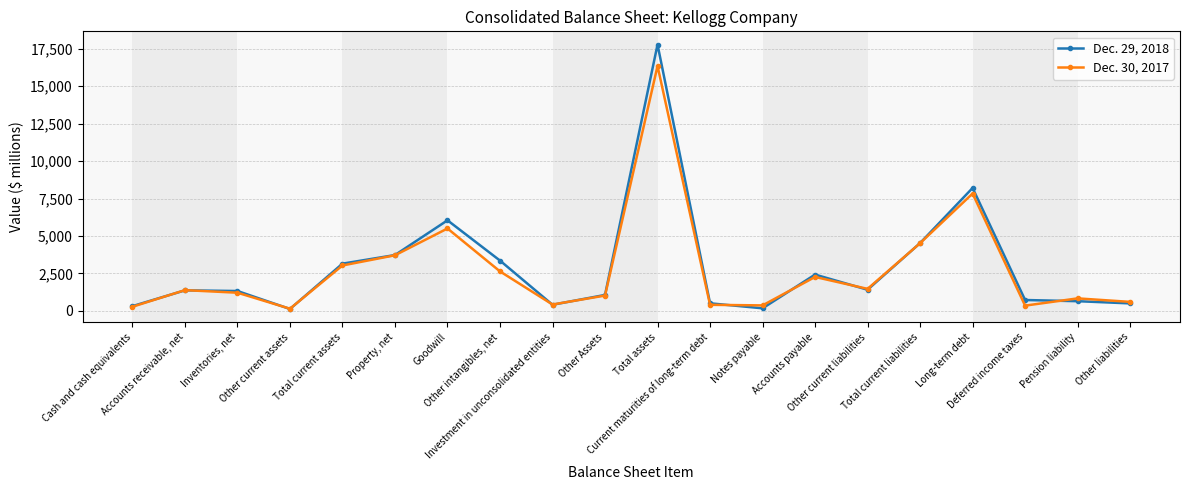

Which series has the largest range (max minus min)?

Dec. 29, 2018